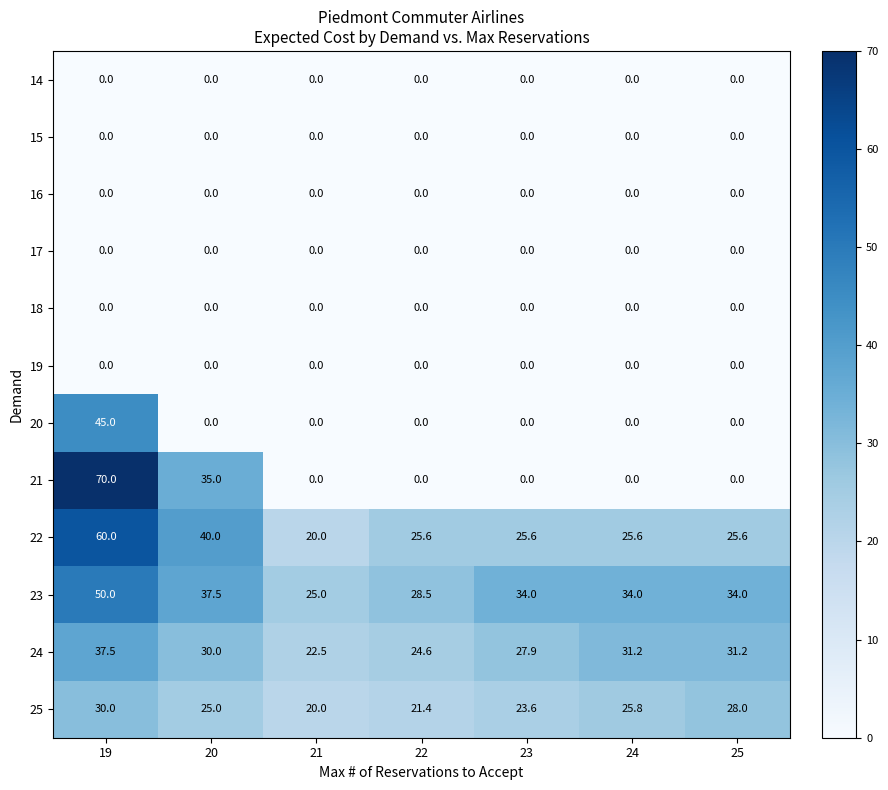

What is the difference between the maximum and minimum values in the 24 series?

15.0